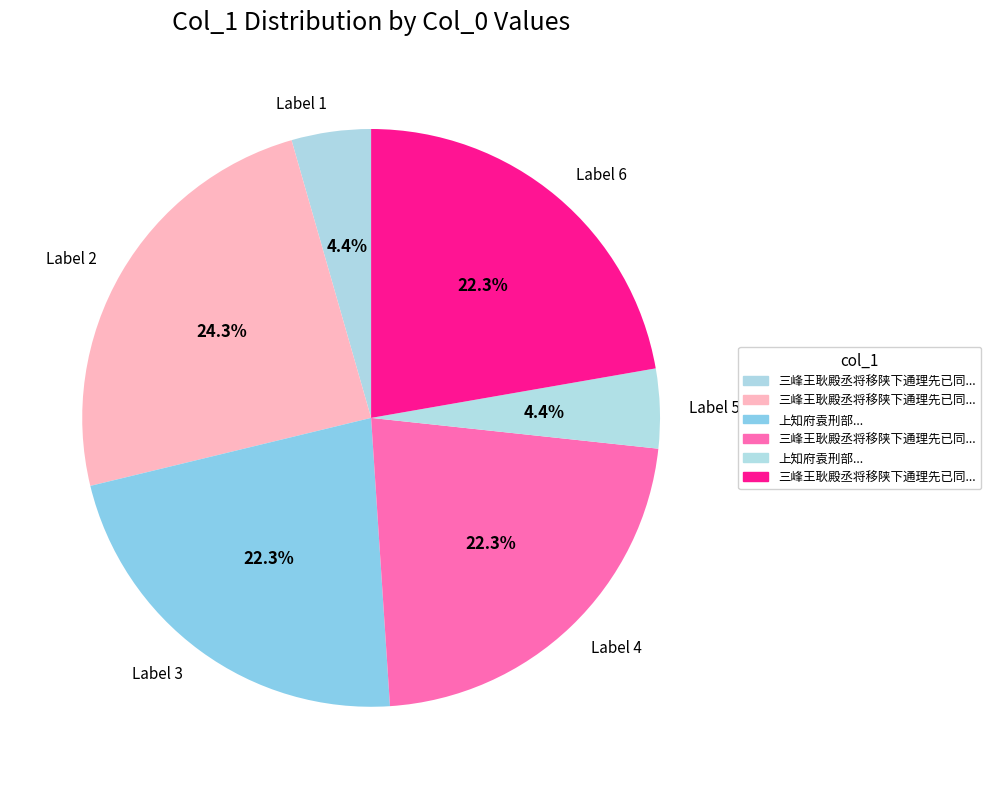

What percentage is NOT represented by Label 1?

95.6%